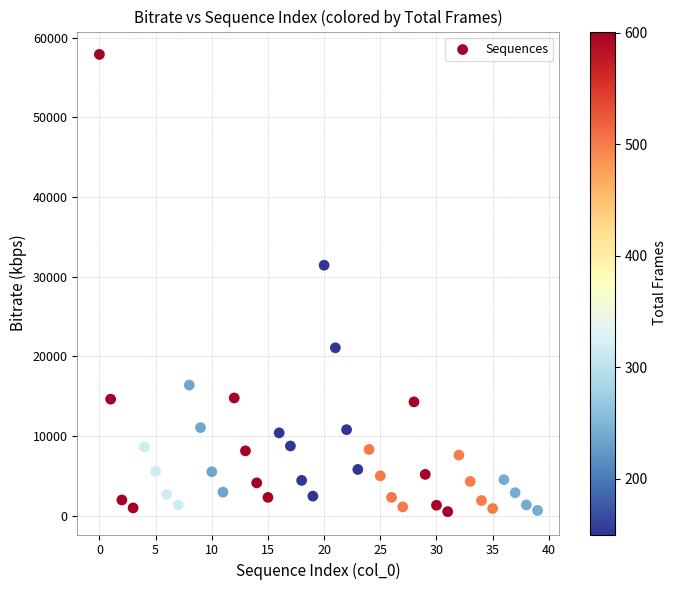

What Y value in the scatter plot is closest to 29204?

31441.4